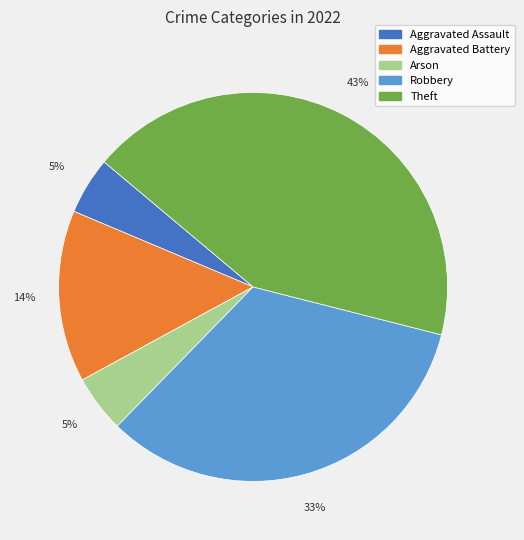

Is the sum of Aggravated Assault and Theft greater than half?

No